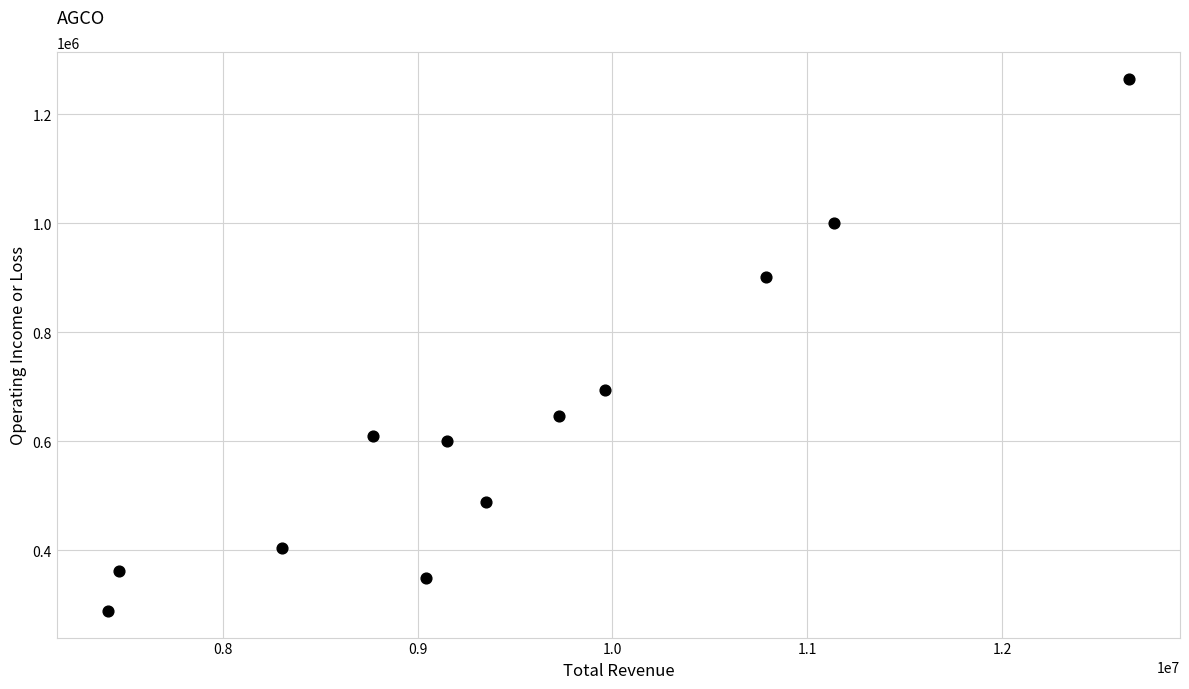

What Y value in the scatter plot is closest to 776900?

693200